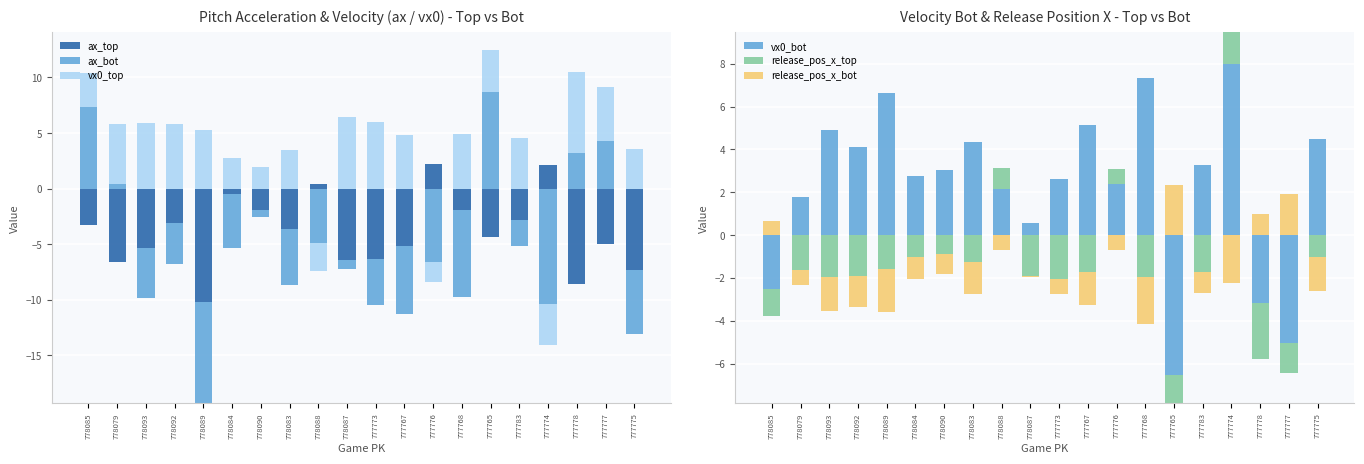

How many groups of bars are there?

20